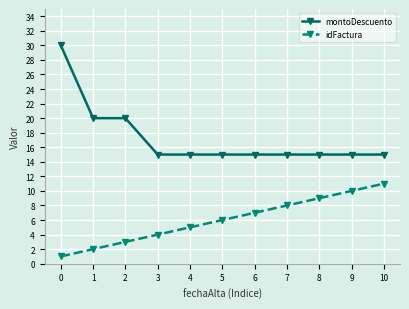

True or false: idFactura and montoDescuento cross at least once.

False